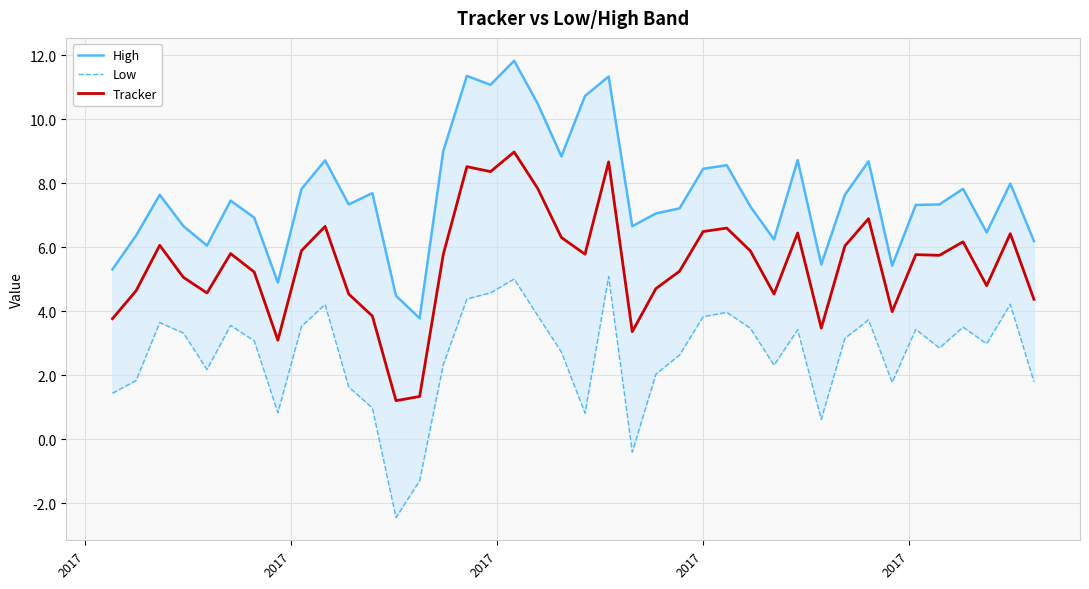

What is the highest value of the Tracker series?

9.0